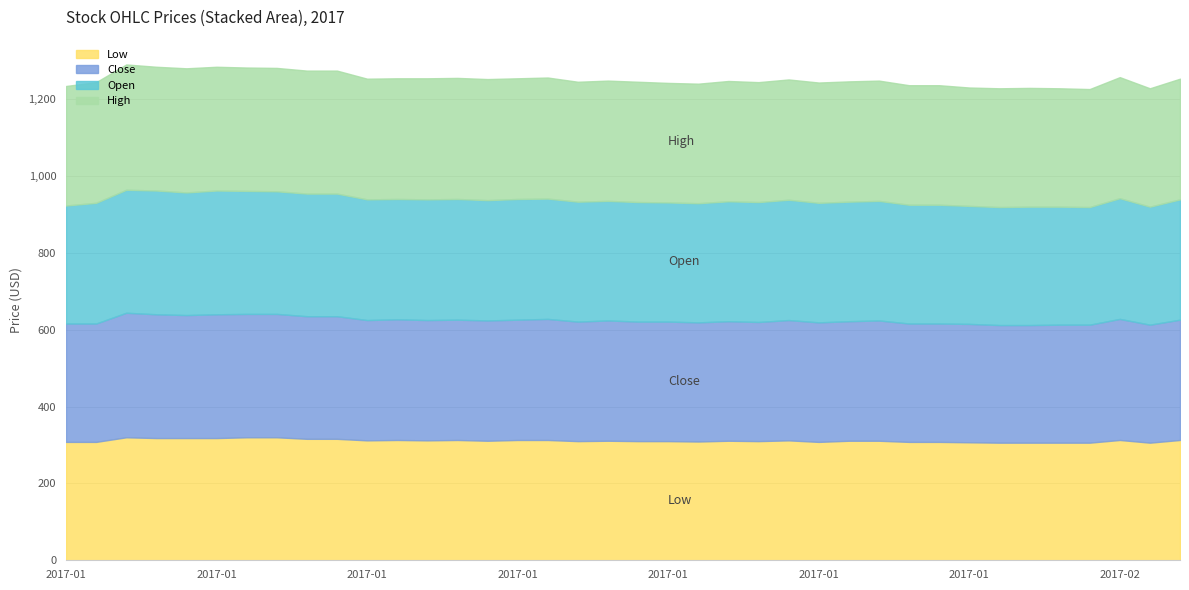

At 10, list the series in order from largest to smallest.

High, Close, Open, Low